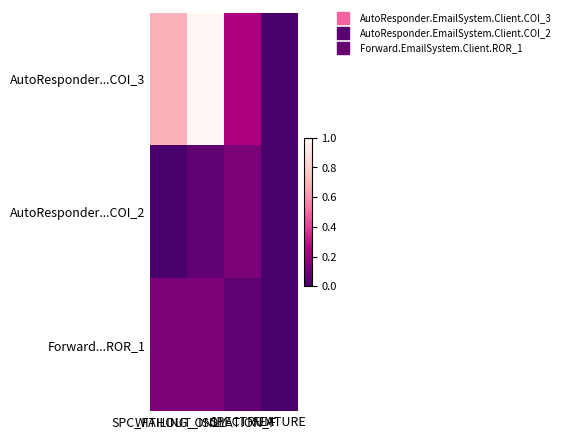

Between FEATURE and SPECTRUM, which is larger?

SPECTRUM